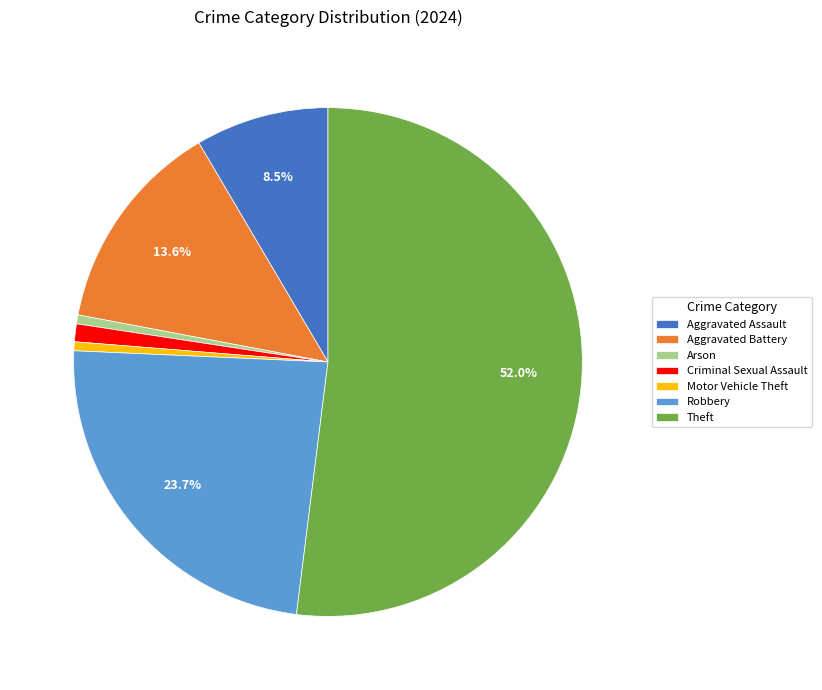

Does Aggravated Battery represent more than half of the total?

No